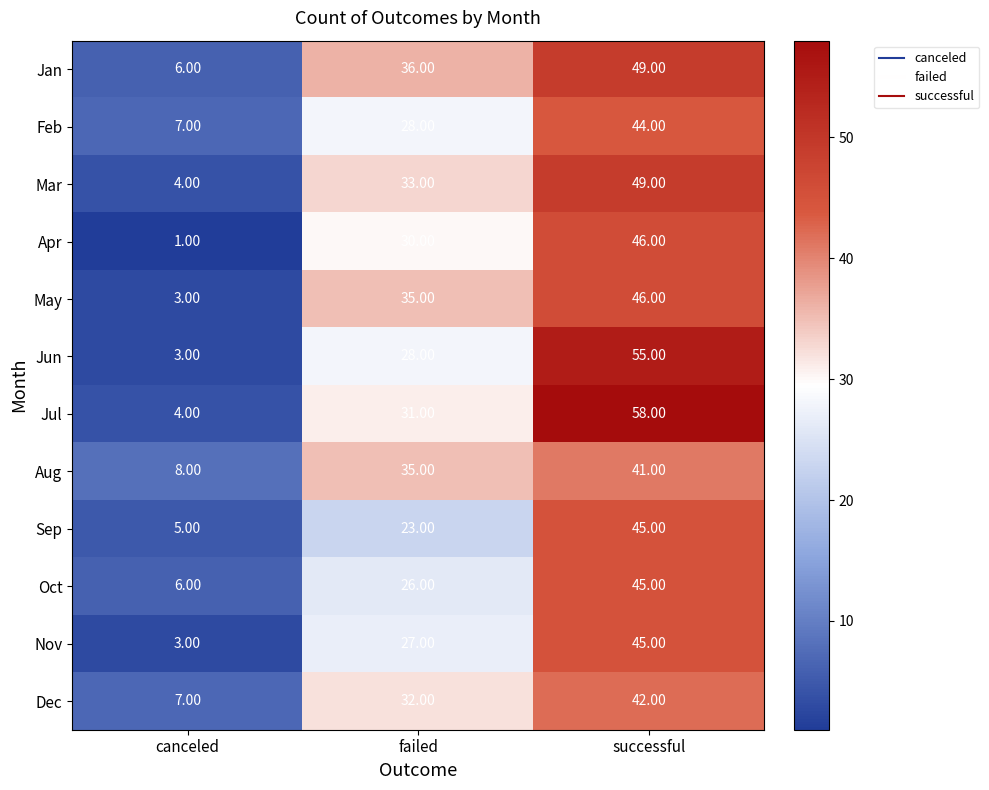

Where is Jan nearest to the value 27?

failed